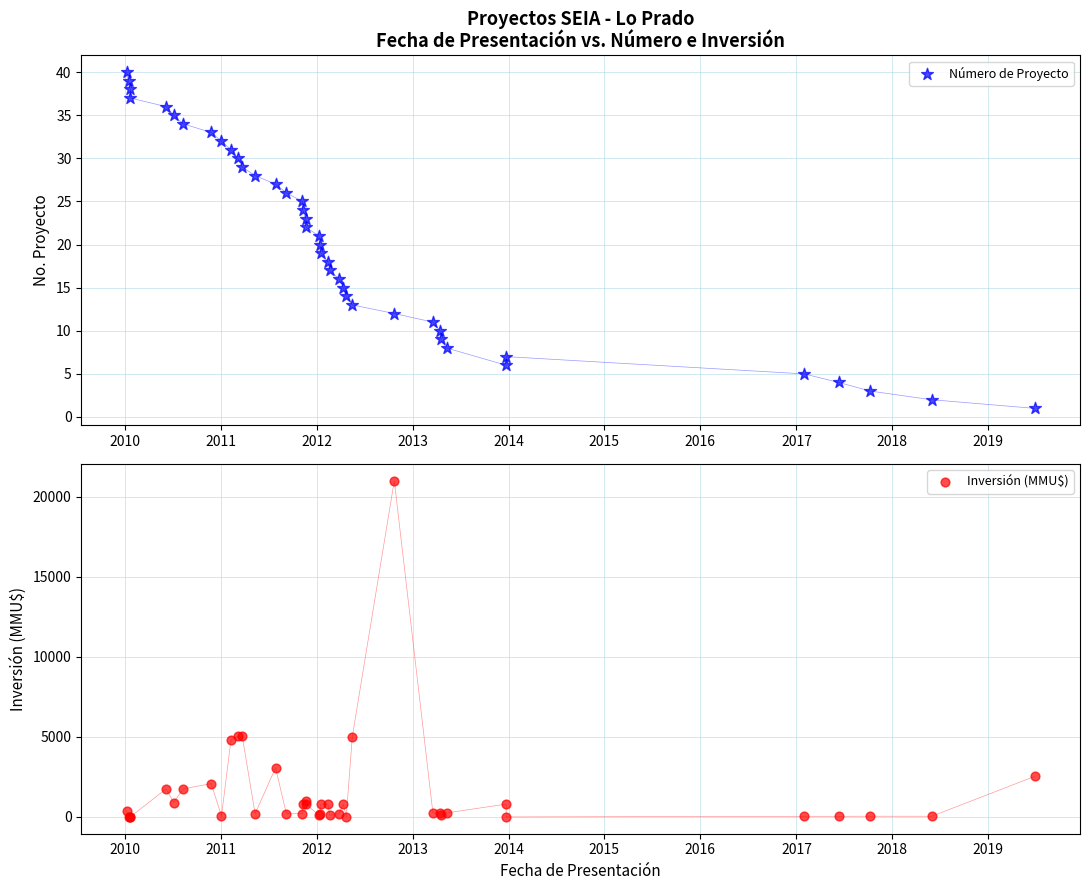

Which series has the widest spread of Y values?

Inversión (MMU$)